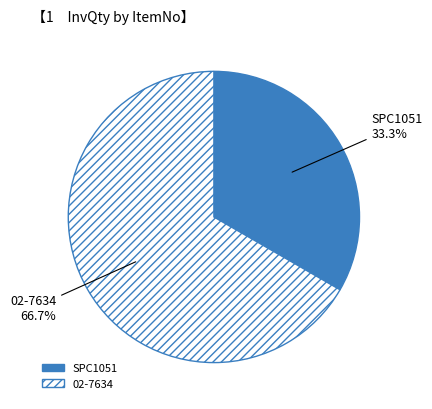

To the nearest percent, what is the difference between the largest and smallest slice percentages?

33%